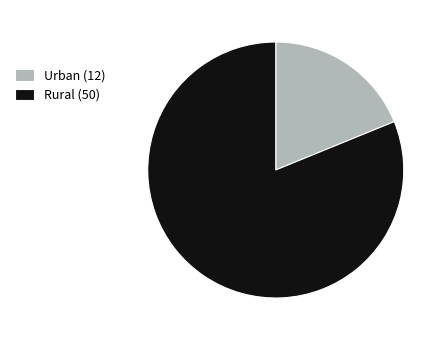

Which category has the smallest portion of the pie?

Urban